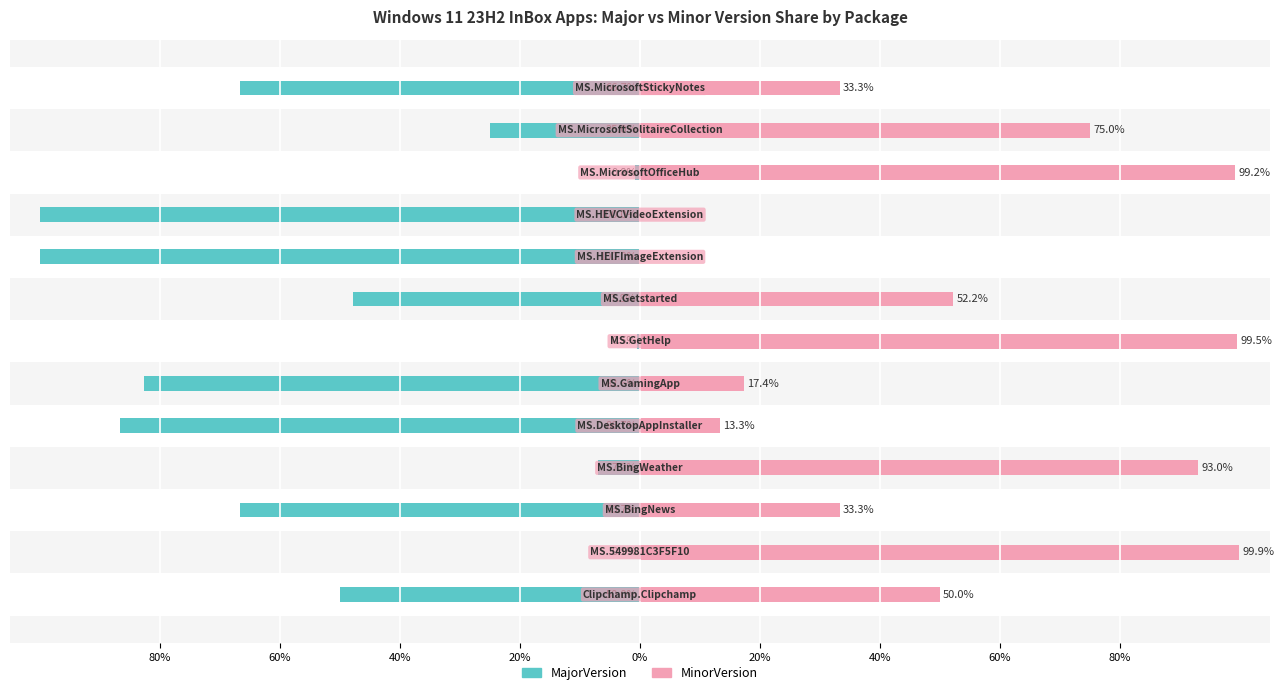

Which series has the widest spread of values?

MajorVersion